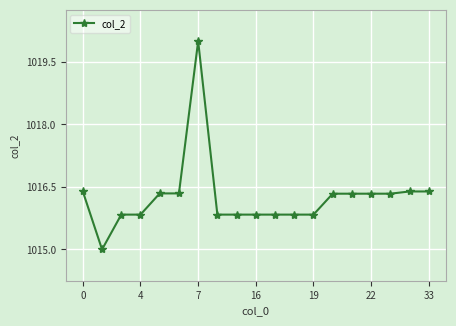

What is the minimum value shown in the chart?

1015.0